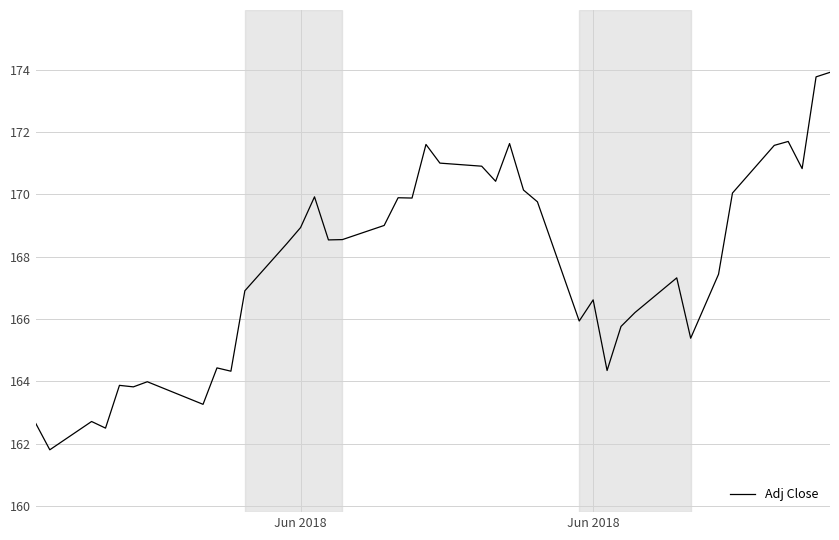

True or false: the data has more than 1 interior local peaks.

True